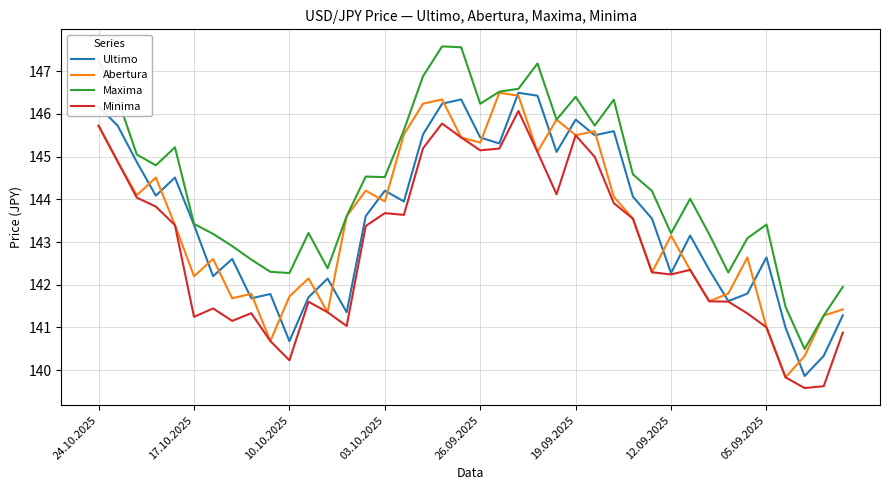

What is the smallest value displayed?

139.6